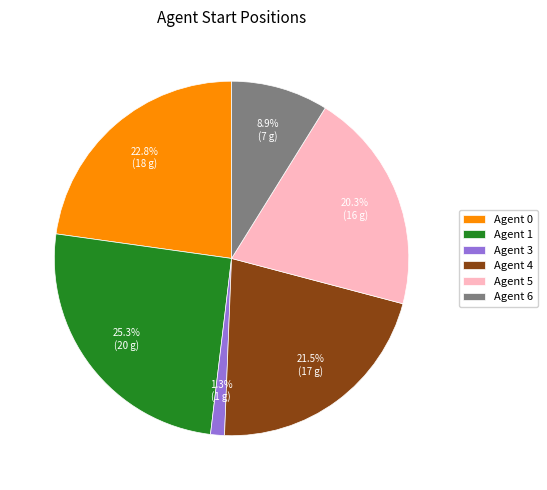

To the nearest percent, what is the combined percentage of Agent 4 and Agent 5?

42%